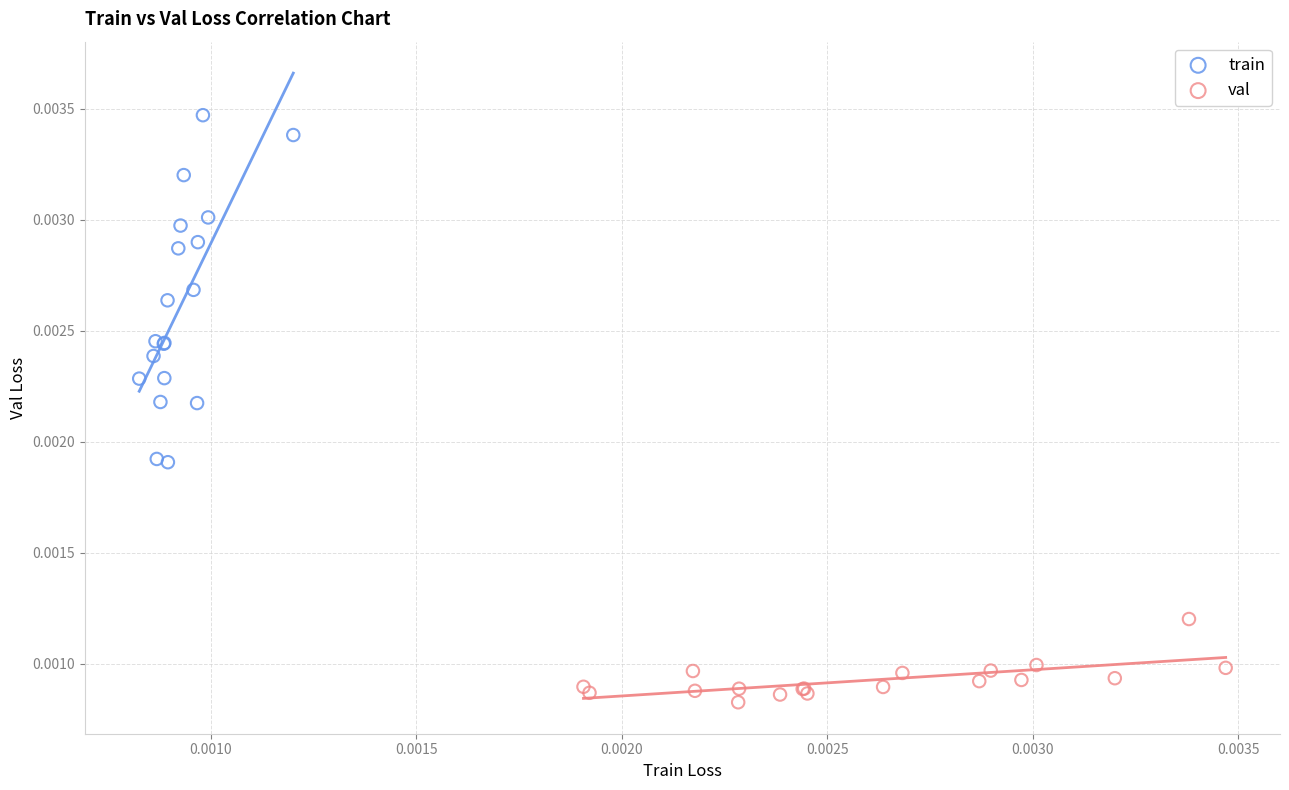

Which series has the widest spread of Y values?

train